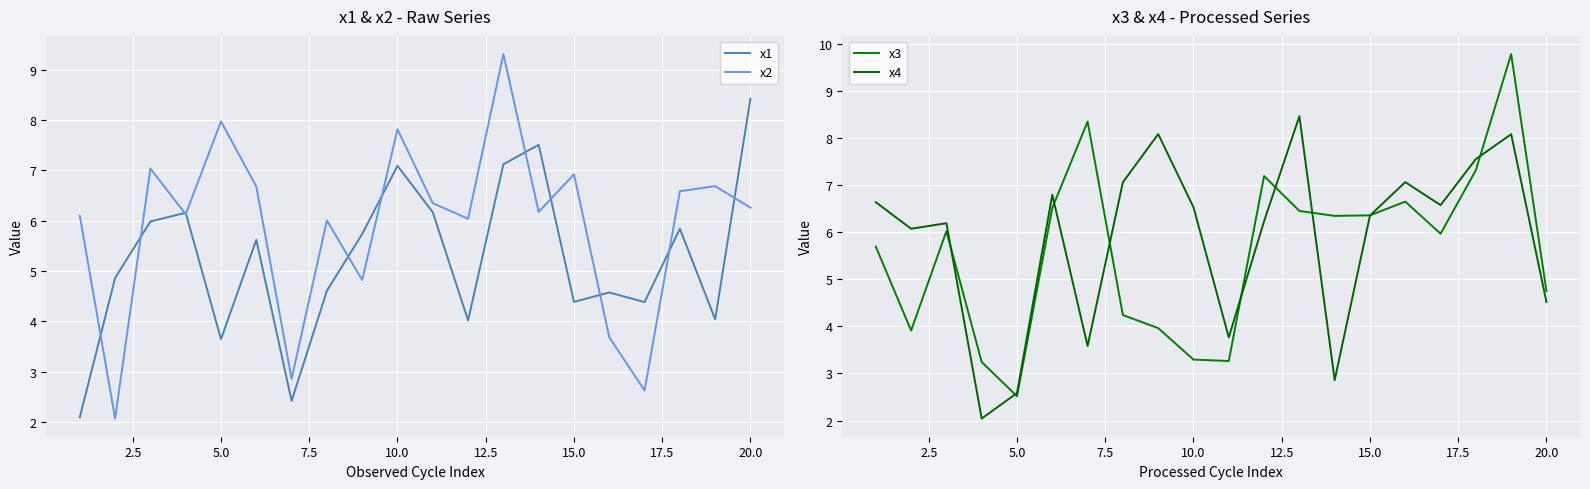

Reading left to right, transcribe all the data shown in this chart.

x1: 2.1	4.9	6.0	6.2	3.6	5.6	2.4	4.6	5.7	7.1	6.2	4.0	7.1	7.5	4.4	4.6	4.4	5.8	4.0	8.4
x2: 6.1	2.1	7.0	6.1	8.0	6.7	2.9	6.0	4.8	7.8	6.3	6.0	9.3	6.2	6.9	3.7	2.6	6.6	6.7	6.3
x3: 5.7	3.9	6.0	3.2	2.5	6.5	8.3	4.2	4.0	3.3	3.3	7.2	6.4	6.3	6.4	6.6	6.0	7.3	9.8	4.7
x4: 6.6	6.1	6.2	2.0	2.6	6.8	3.6	7.1	8.1	6.5	3.8	6.2	8.5	2.9	6.4	7.1	6.6	7.5	8.1	4.5